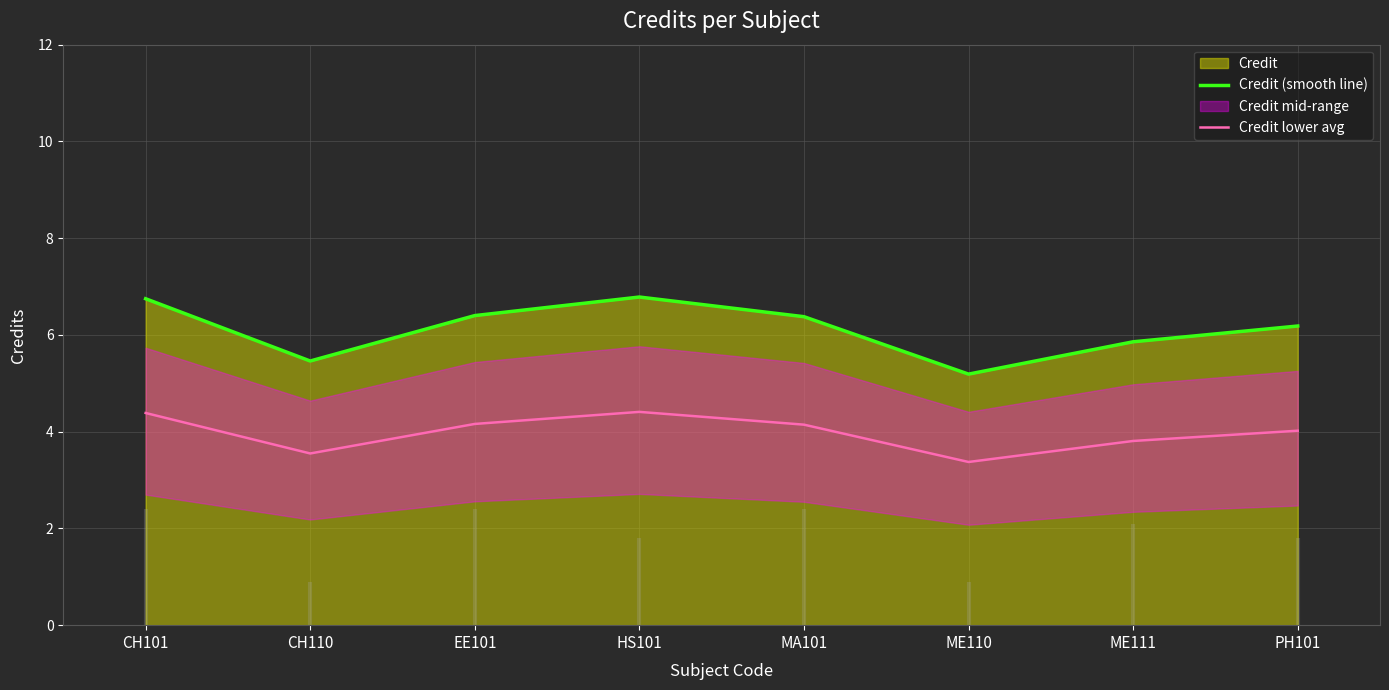

At which label does Credit lower avg first exceed 4?

CH101